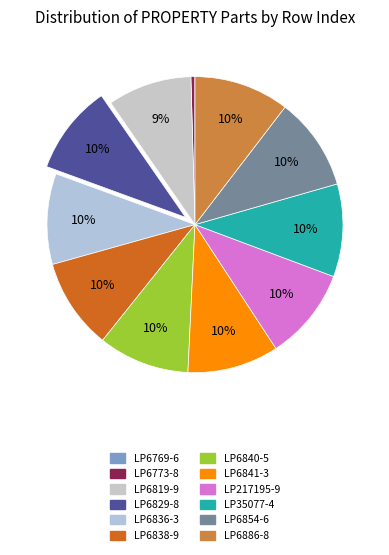

To the nearest percent, what is the average slice percentage?

8%